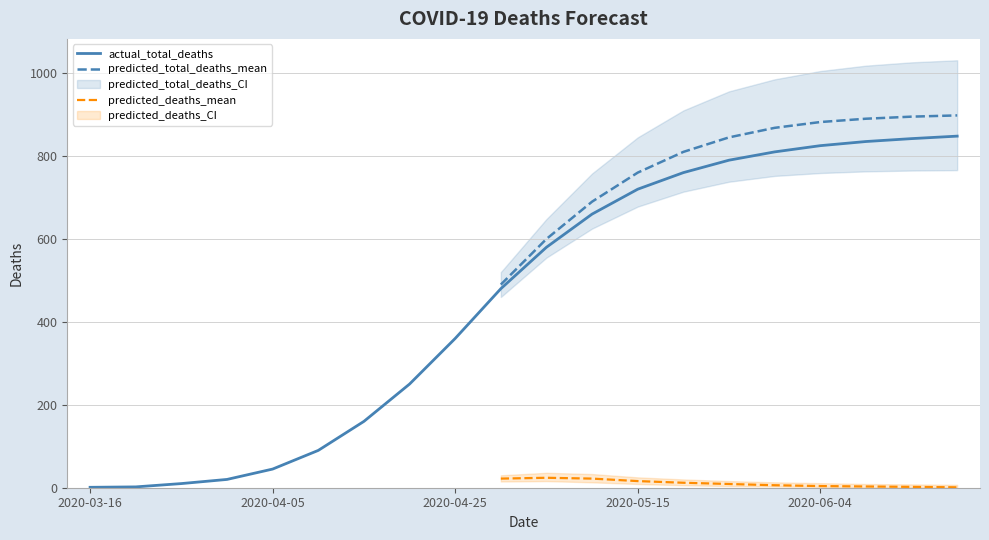

What is the value of the predicted_total_deaths_mean point at the 10th from the left?

490.0